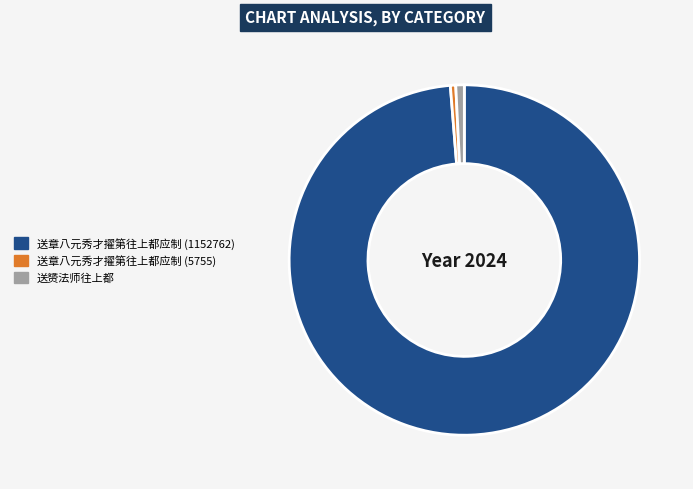

What is the ratio of the value at 送章八元秀才擢第往上都应制 (1152762) to the value at 送章八元秀才擢第往上都应制 (5755)?

200.3